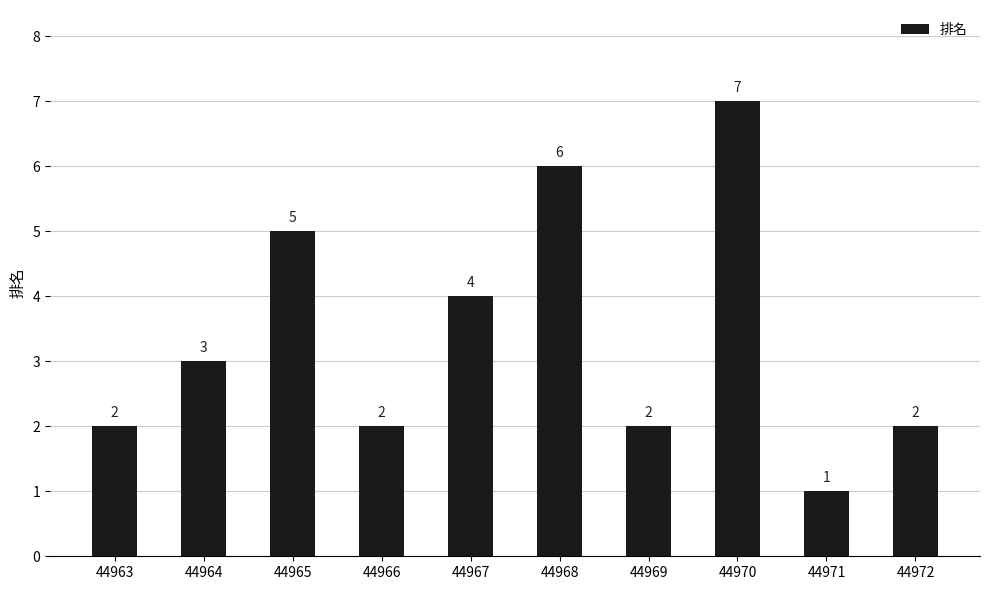

The value at 44969 is 2. True or false?

True